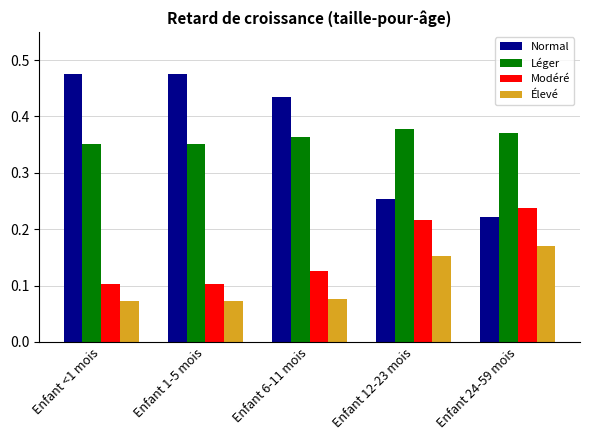

What is the label of the 3rd bar from the right?

Enfant 6-11 mois